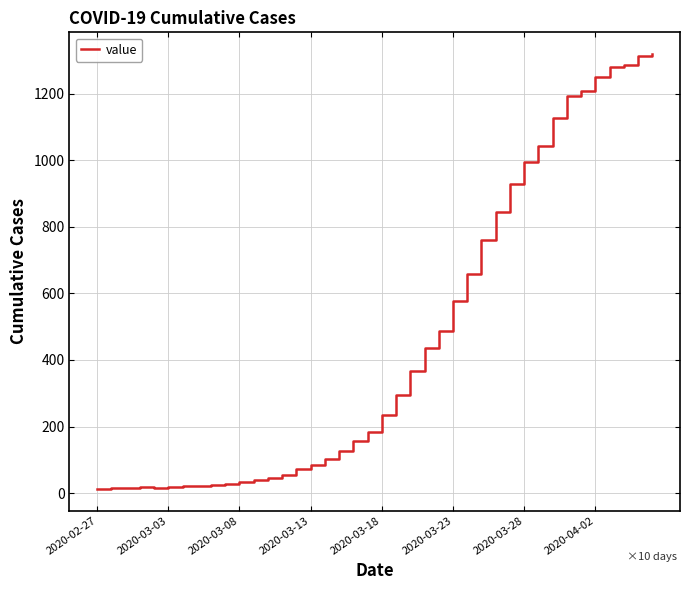

What is the greatest value displayed?

1319